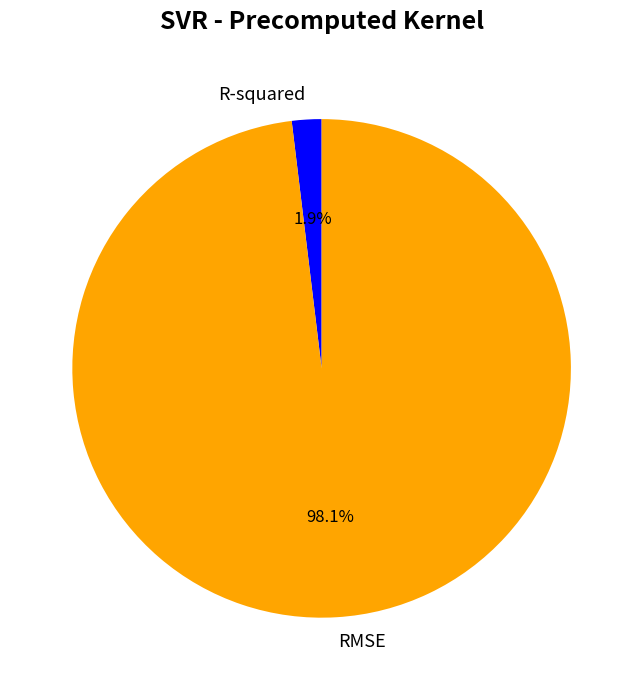

To the nearest percent, what is the difference between the largest and smallest slice percentages?

96%